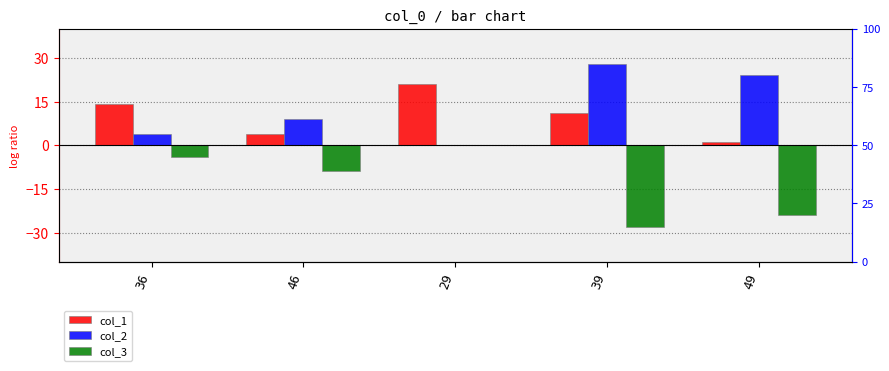

At how many categories does at least one series exceed -24?

5